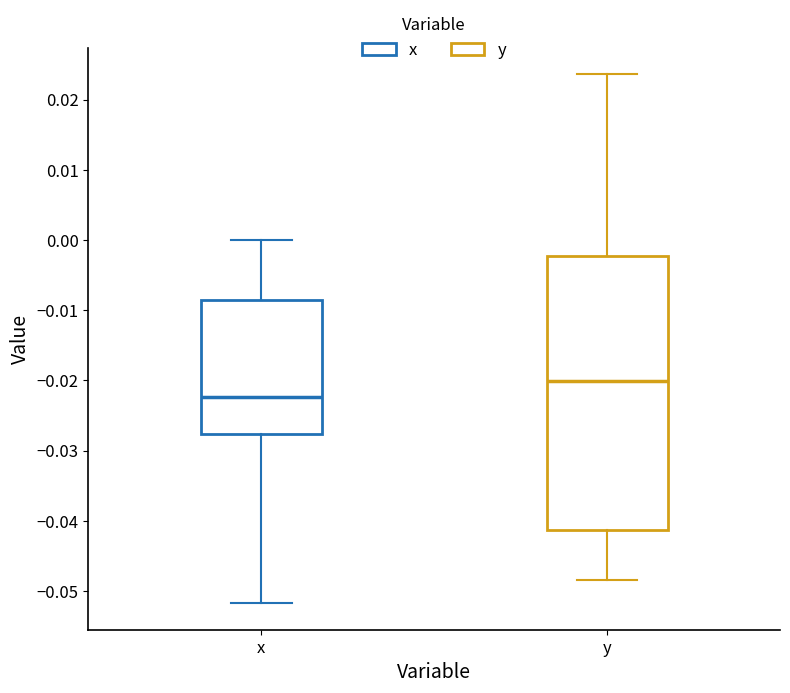

Reading left to right, read every box against the y-axis: the position of its median line, the range the box covers, and the ends of its whiskers. The values are not printed on the chart, so give them approximately, as read against the axis.

x: median -0.022, box -0.028 to -0.009, whiskers -0.052 to 0.000
y: median -0.020, box -0.041 to -0.002, whiskers -0.048 to 0.024